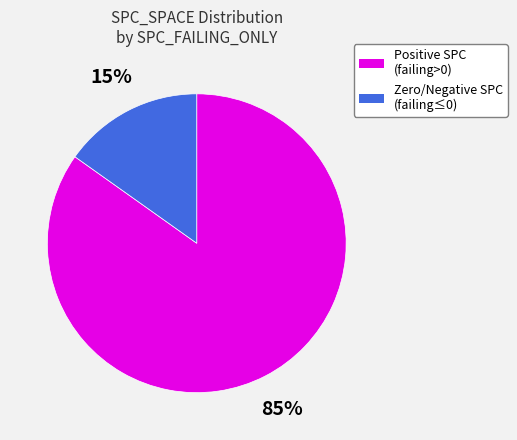

To the nearest percent, what is the difference between the largest and smallest slice percentages?

70%